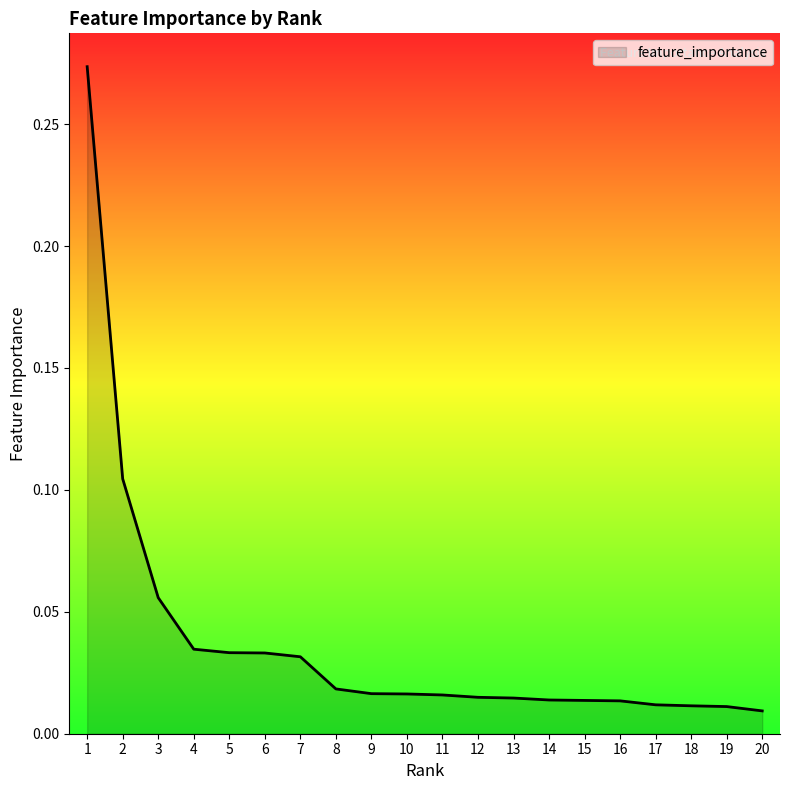

Is it true that the value at 3 is 0.0?

False